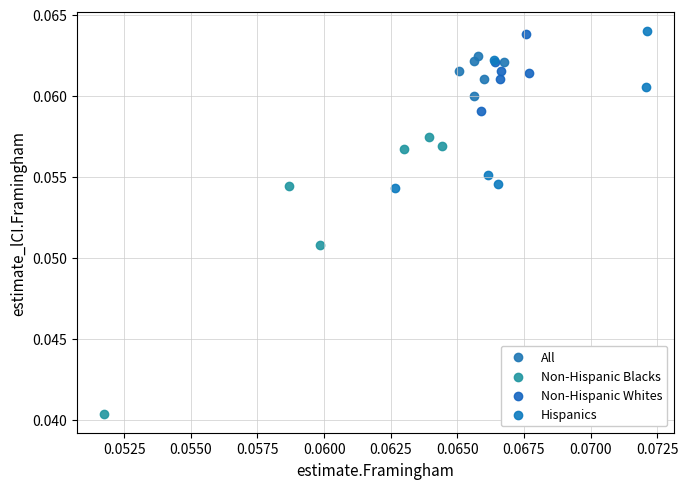

Which series contains the lowest Y value?

Non-Hispanic Blacks